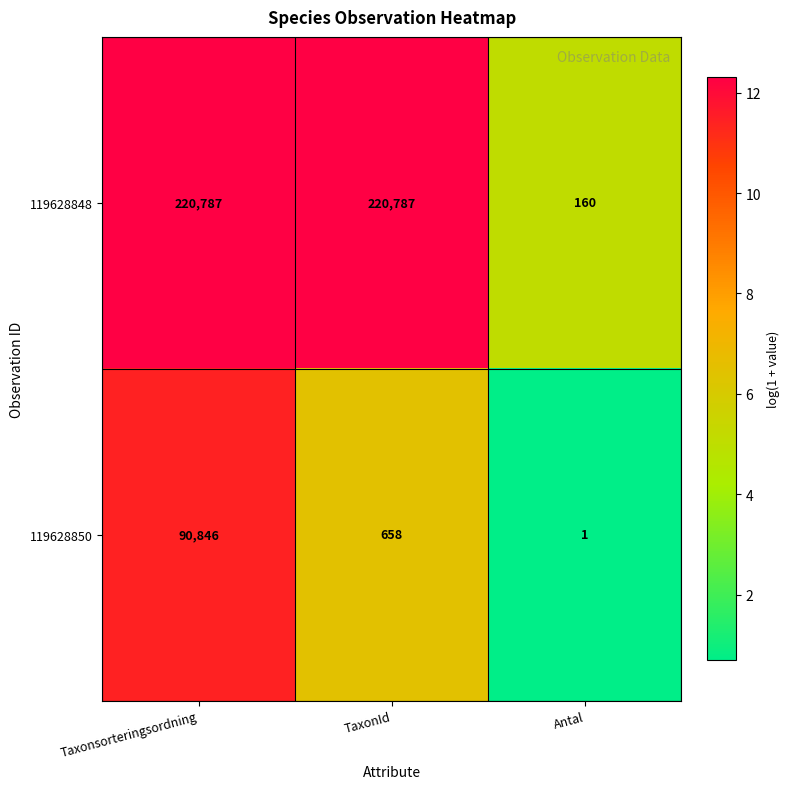

At which label does 119628850 first exceed 658?

Taxonsorteringsordning